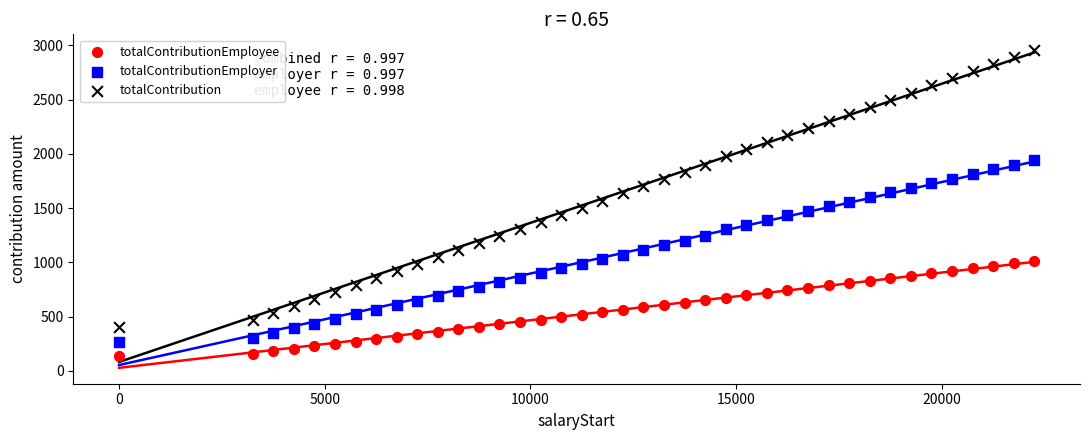

What is the X range (max minus min) for the scatter plot?

22249.0